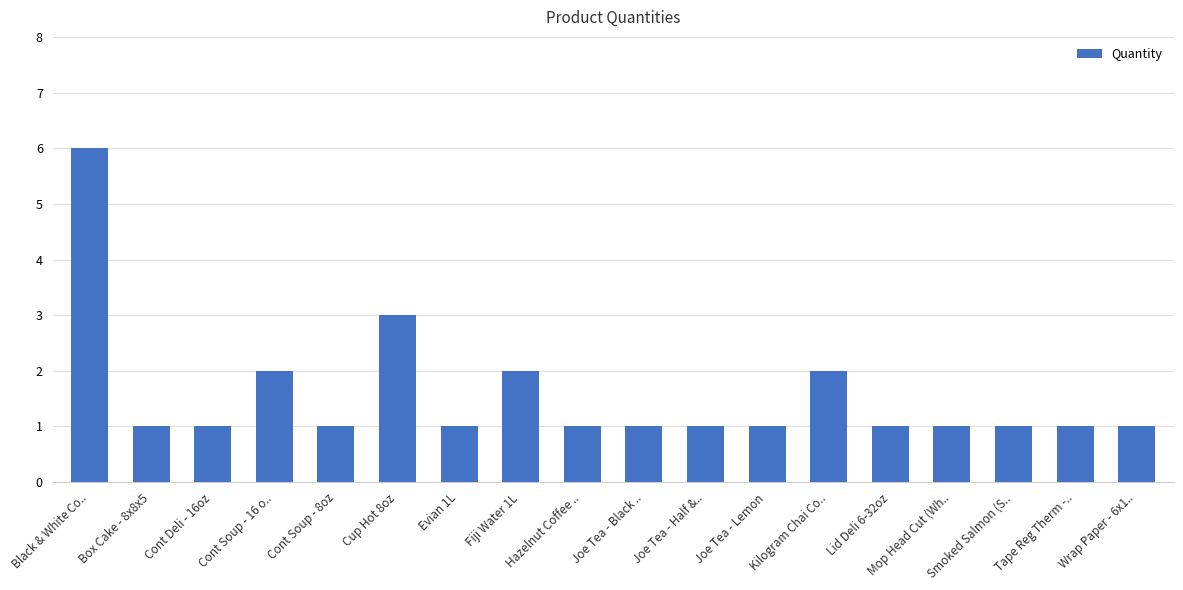

The chart shows a value of 1 at Tape Reg Therm -... True or false?

True